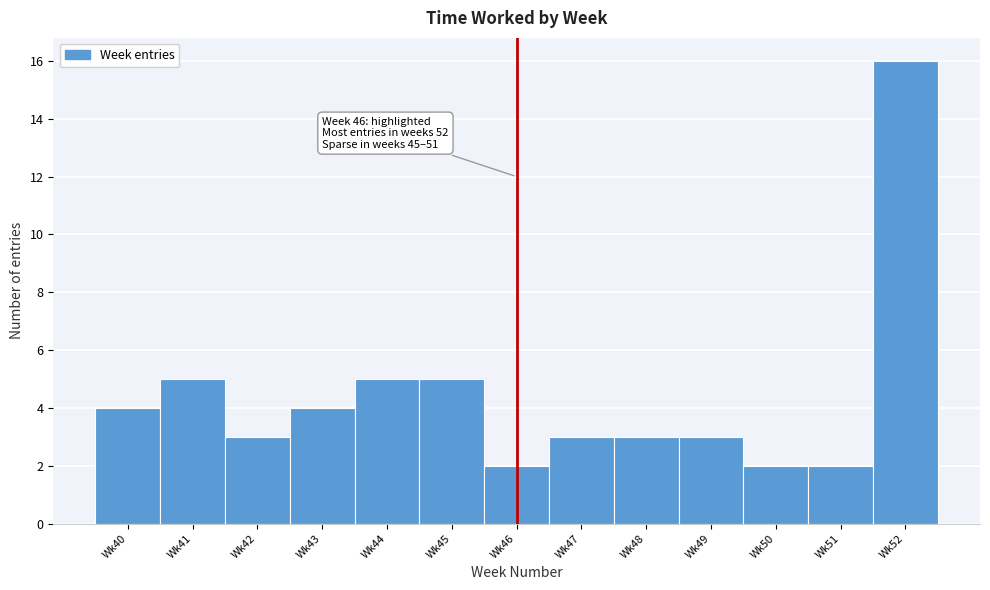

Reading left to right, transcribe all the data shown in this chart.

Wk40=4	Wk41=5	Wk42=3	Wk43=4	Wk44=5	Wk45=5	Wk46=2	Wk47=3	Wk48=3	Wk49=3	Wk50=2	Wk51=2	Wk52=16